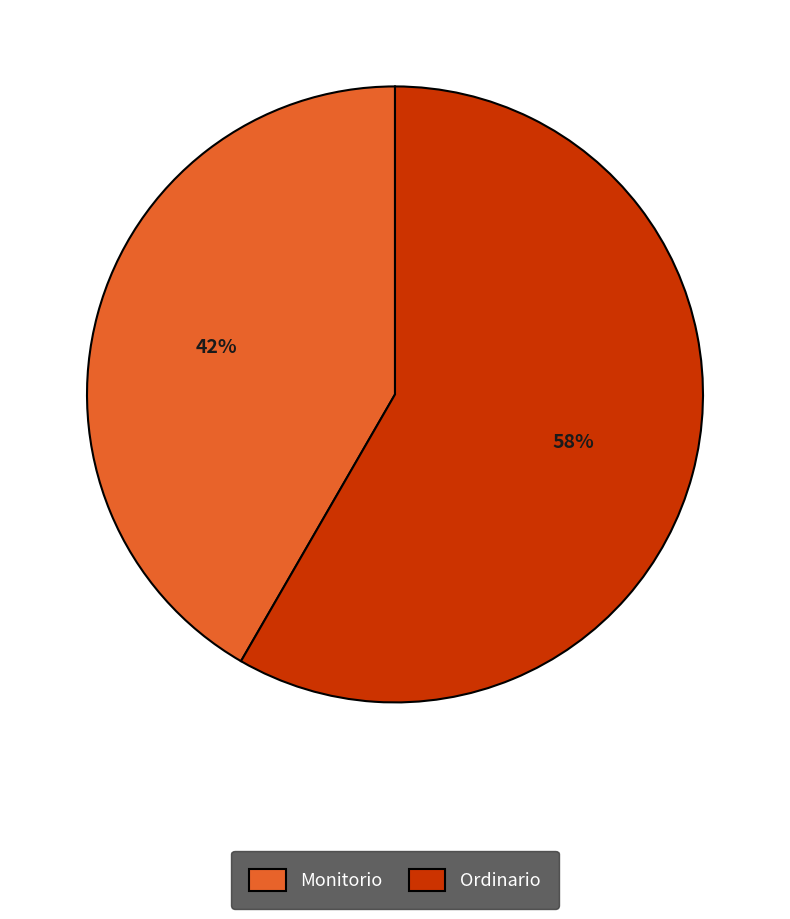

Between Ordinario and Monitorio, which is larger?

Ordinario